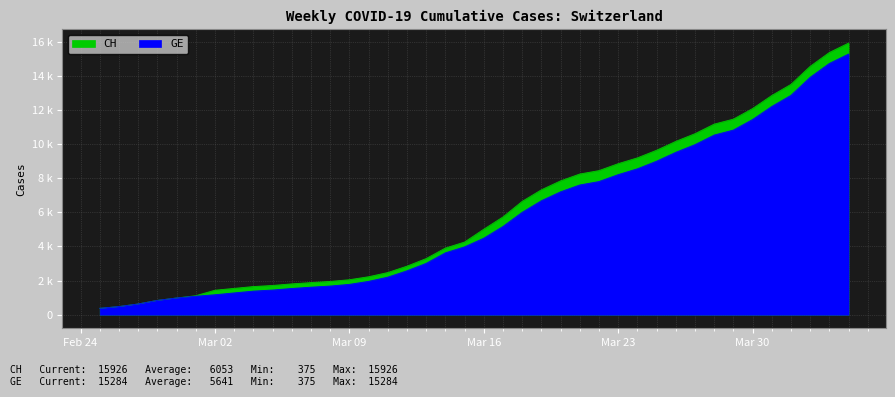

How many categories are shown in the chart?

40